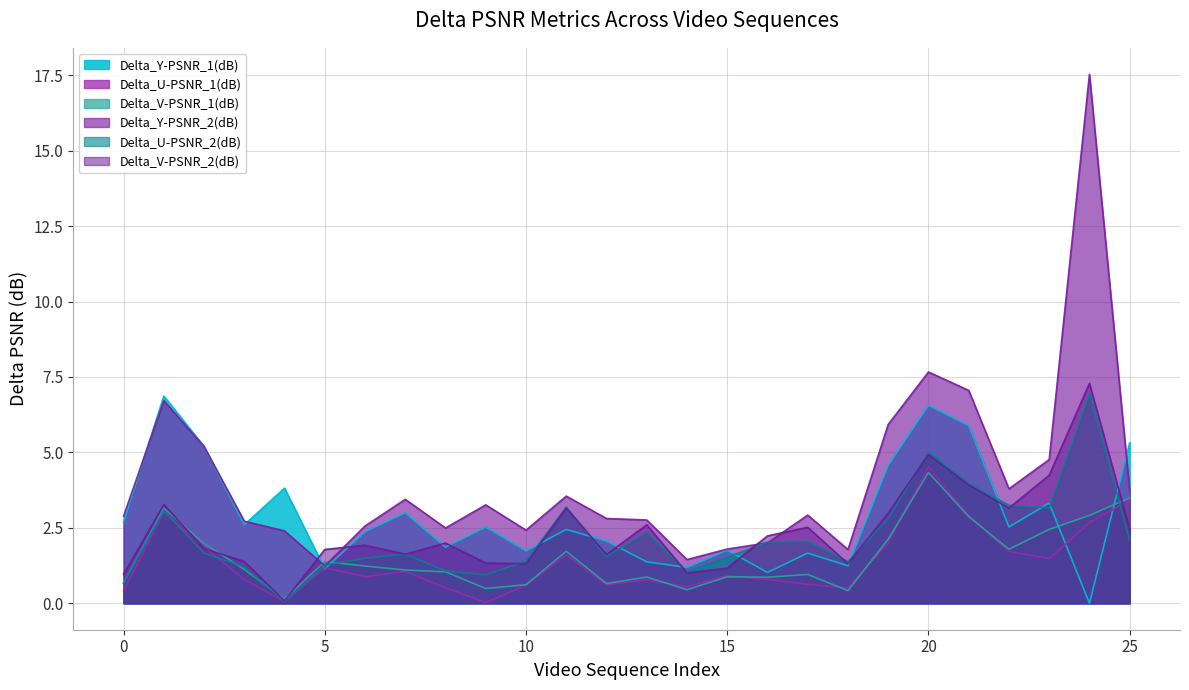

What value does the Delta_V-PSNR_1(dB) series have at 24?

2.9